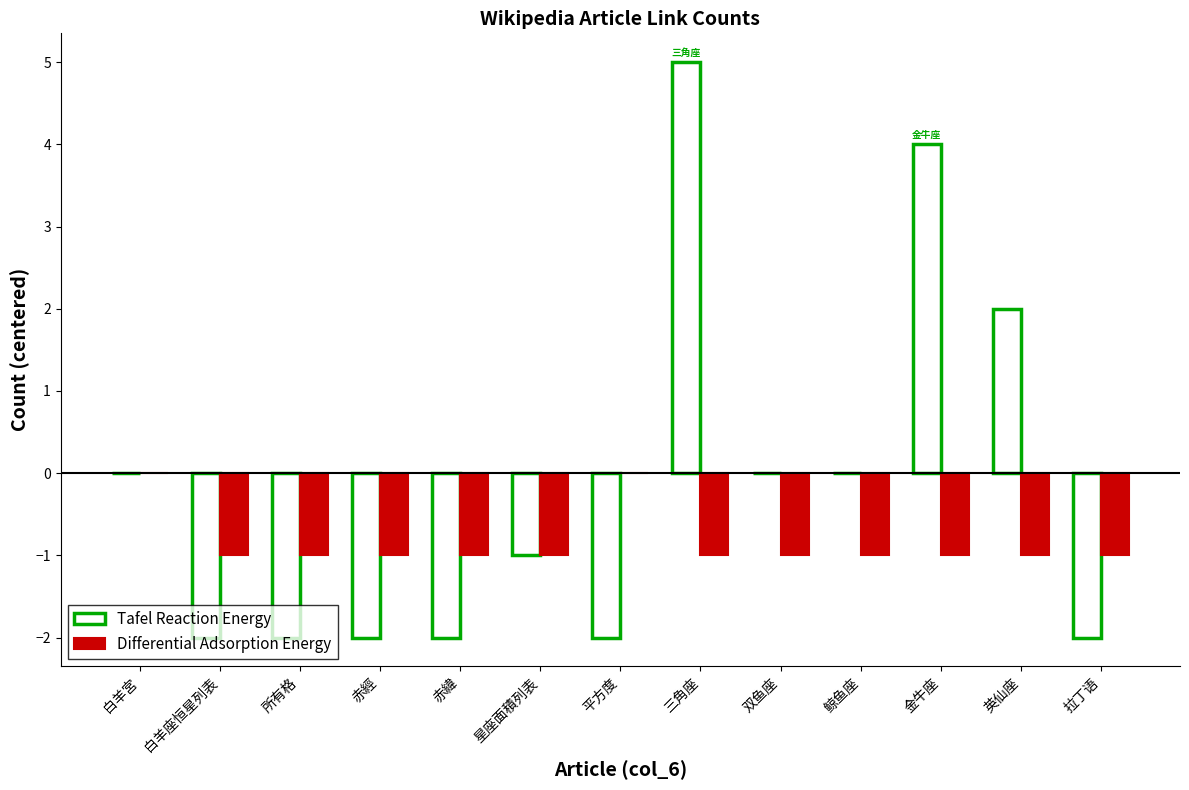

How many data points in Tafel Reaction Energy are above -1?

6